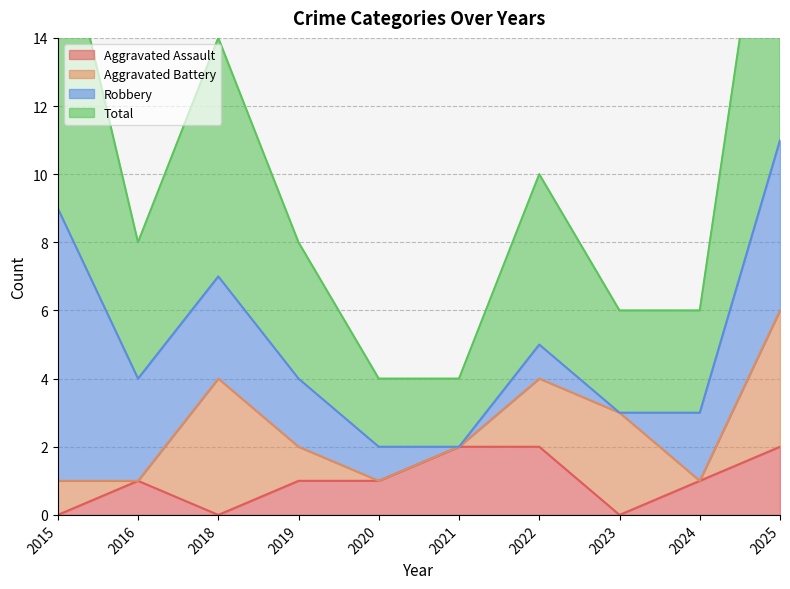

What is the sum of all Aggravated Assault values?

10